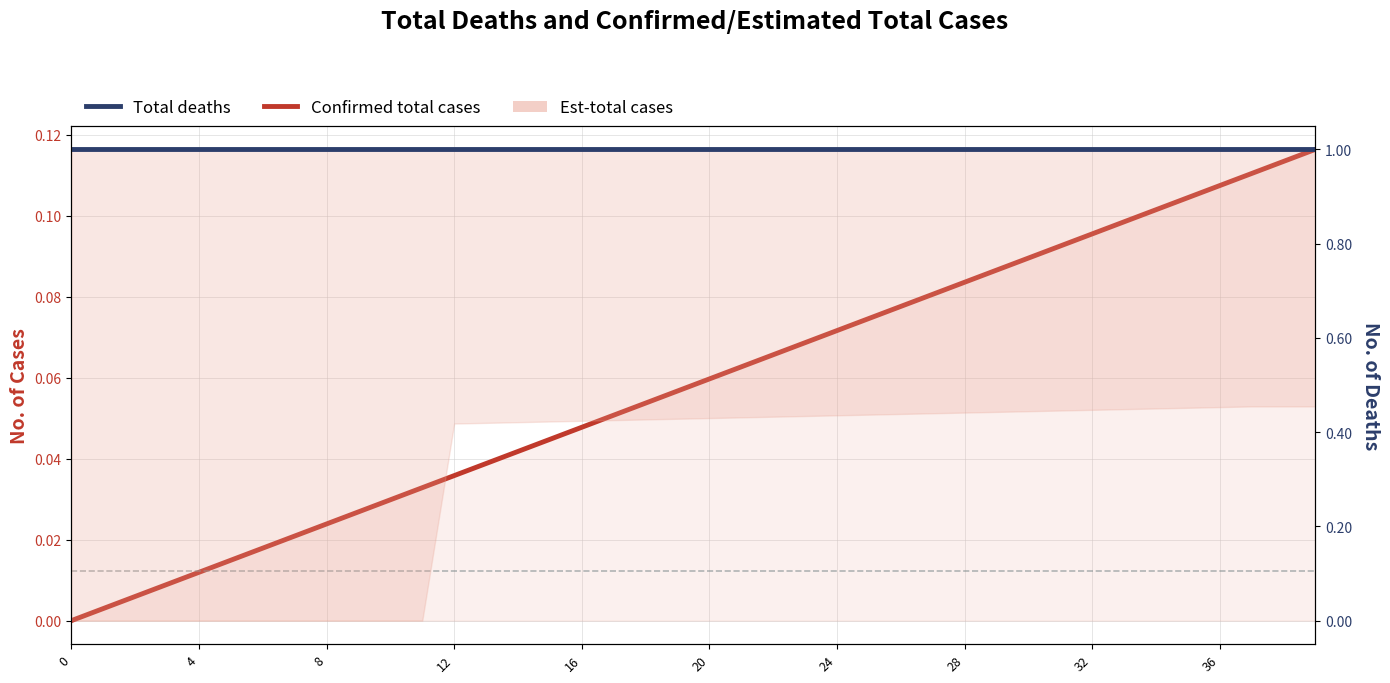

At which label does Confirmed total cases reach its peak?

39